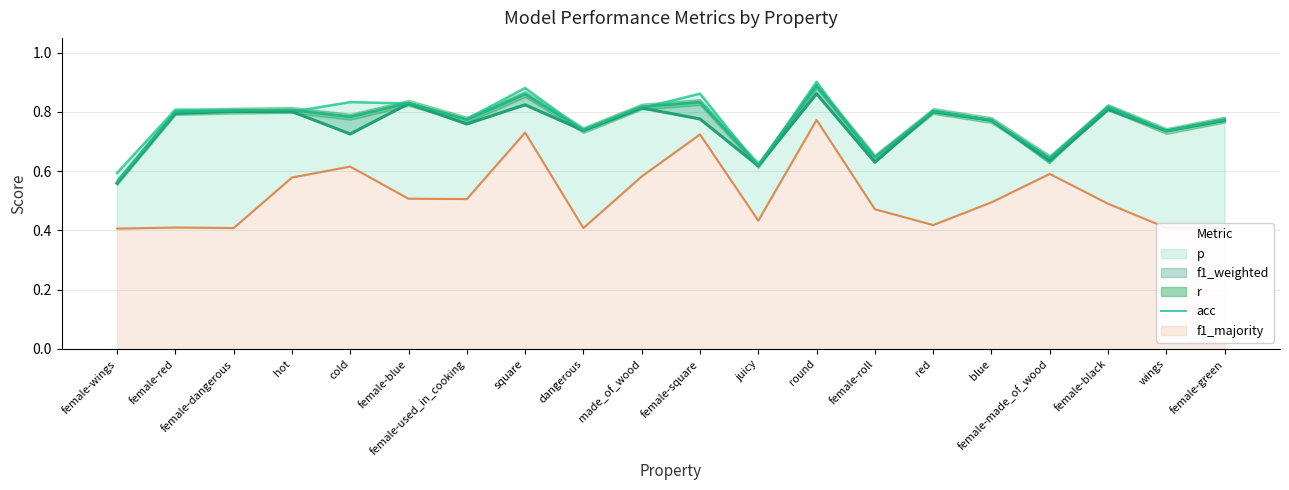

List the labels in order of value, largest first.

round, square, female-square, female-blue, made_of_wood, female-black, hot, female-dangerous, red, female-red, cold, female-used_in_cooking, female-green, blue, dangerous, wings, female-roll, female-made_of_wood, juicy, female-wings